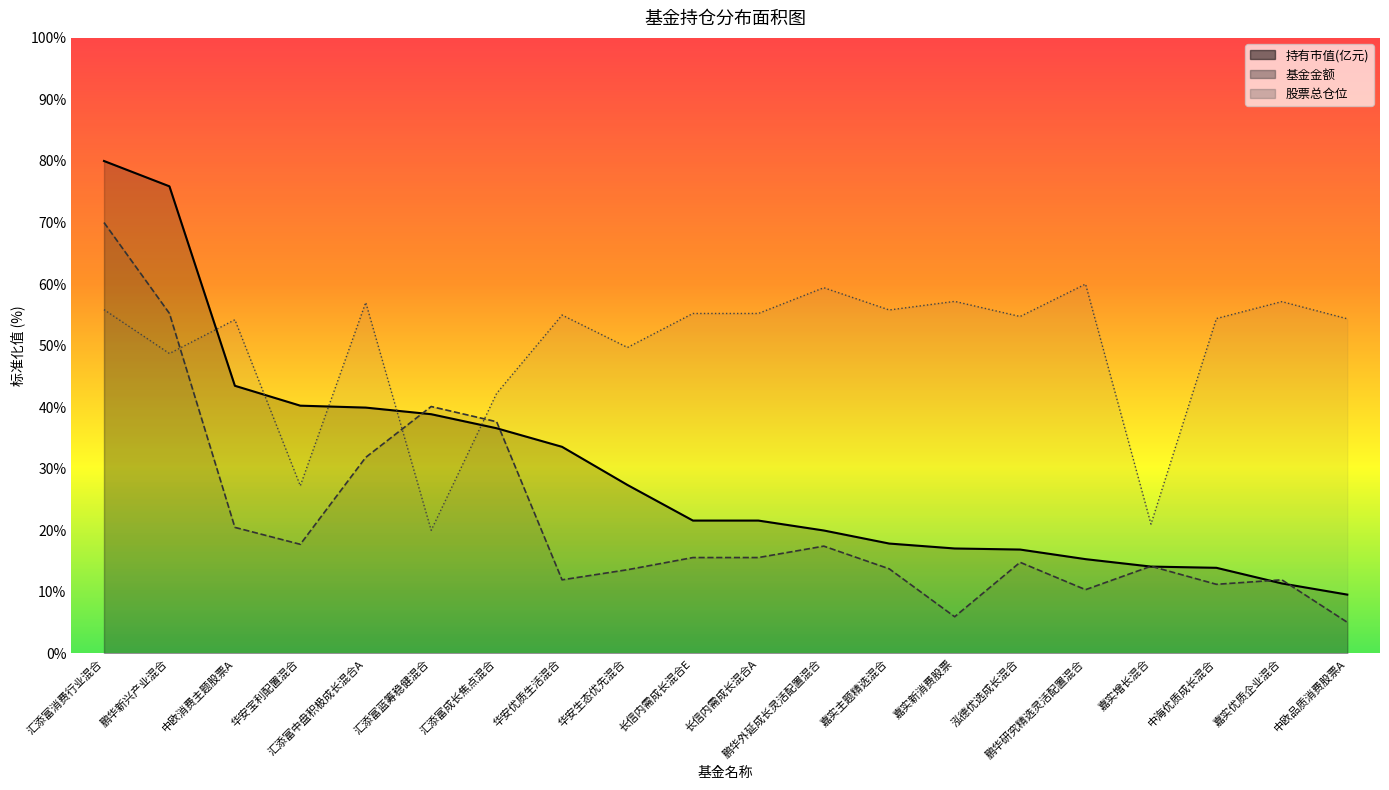

At which category does the chart reach its peak across all series?

汇添富消费行业混合